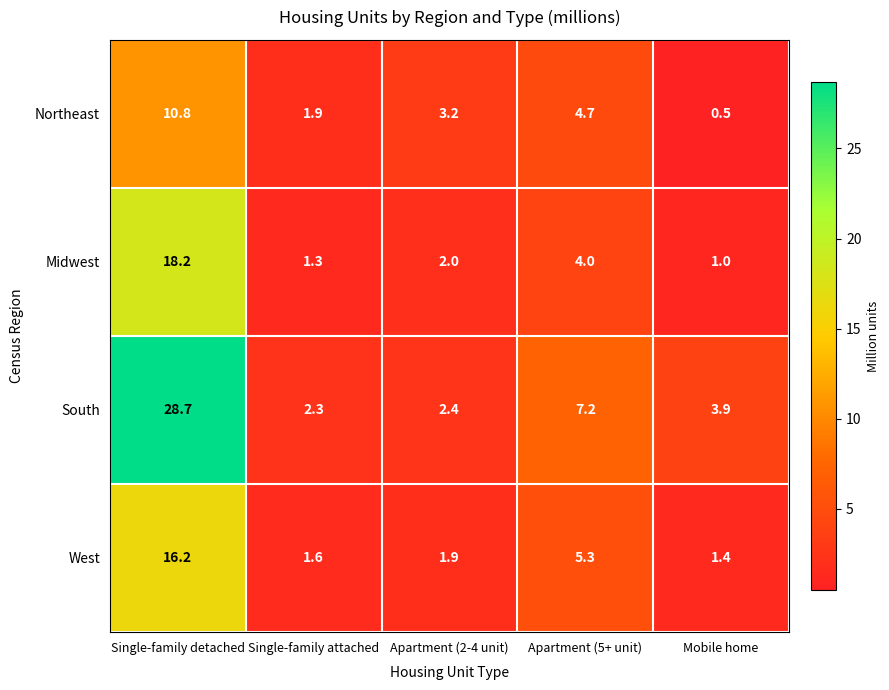

At how many categories does at least one series exceed 28?

1